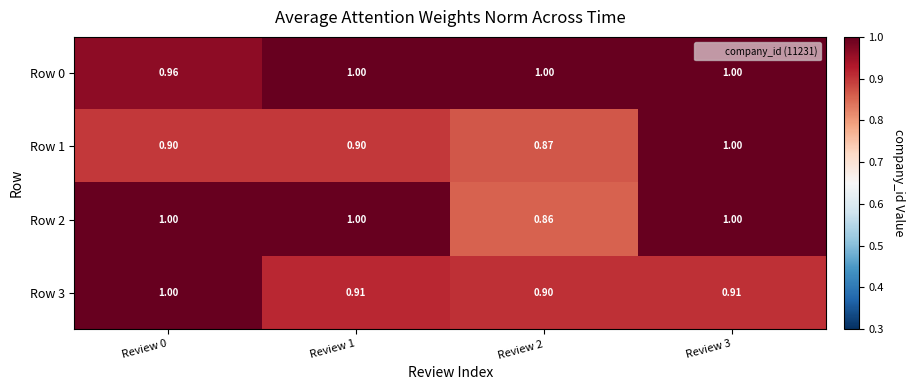

At which category does the chart reach its minimum across all series?

Review 2